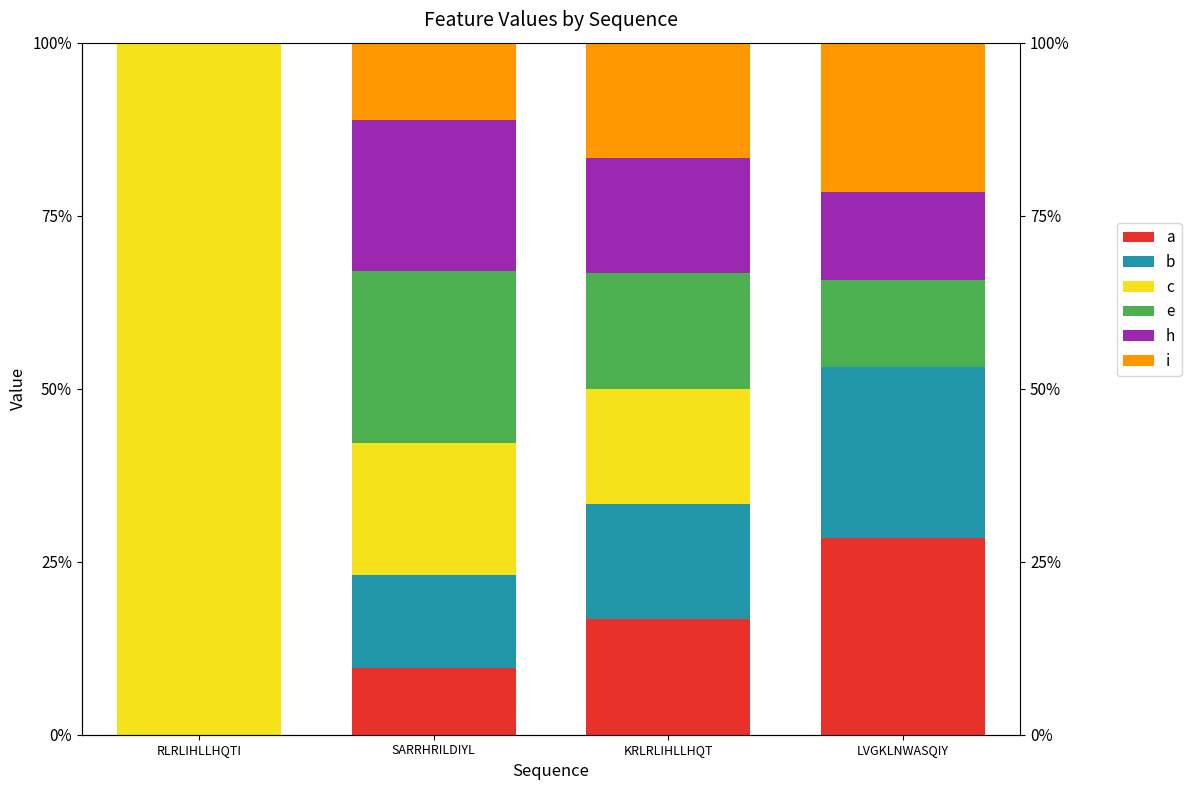

What are all the series names shown in the legend?

a, b, c, e, h, i